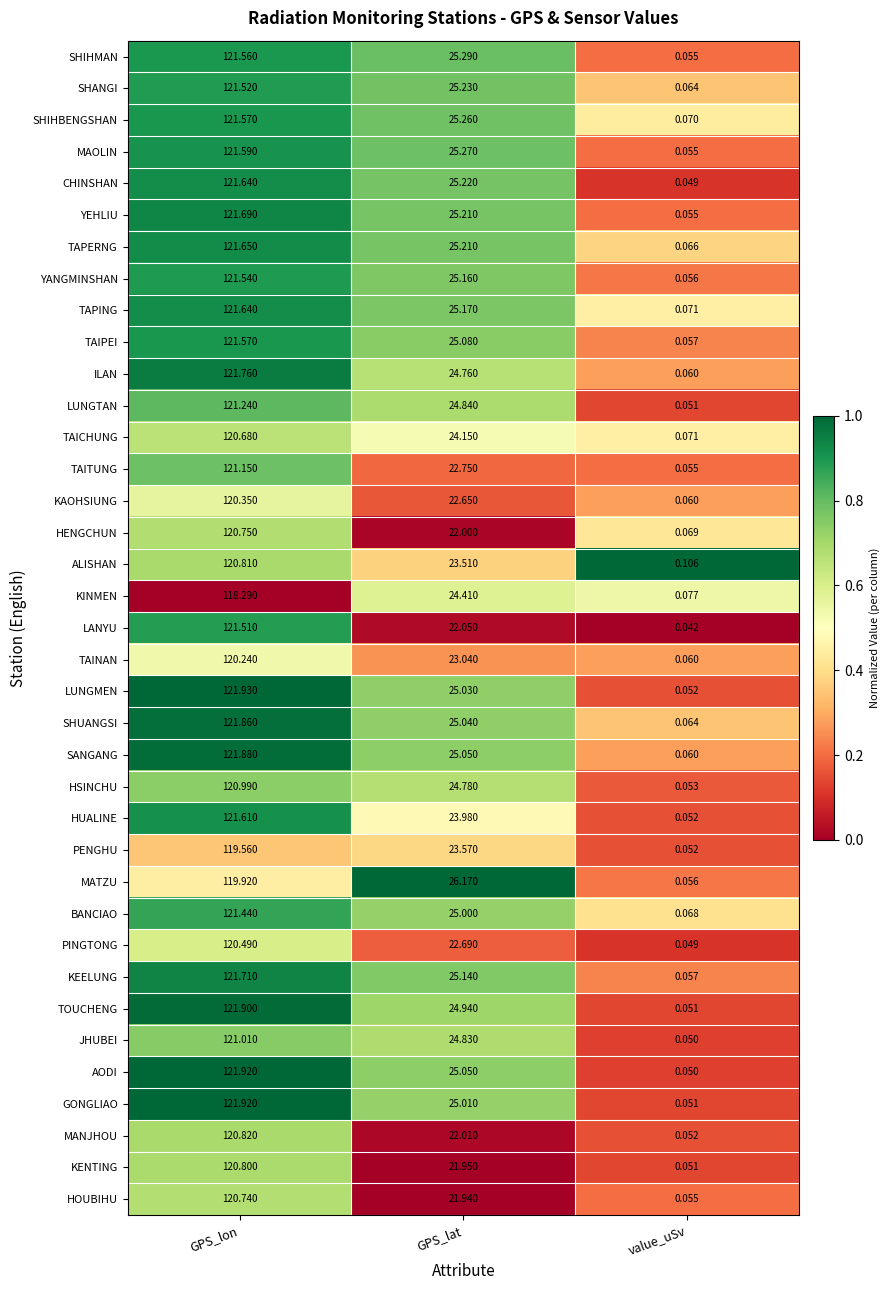

At which label does LUNGMEN reach its minimum?

value_uSv